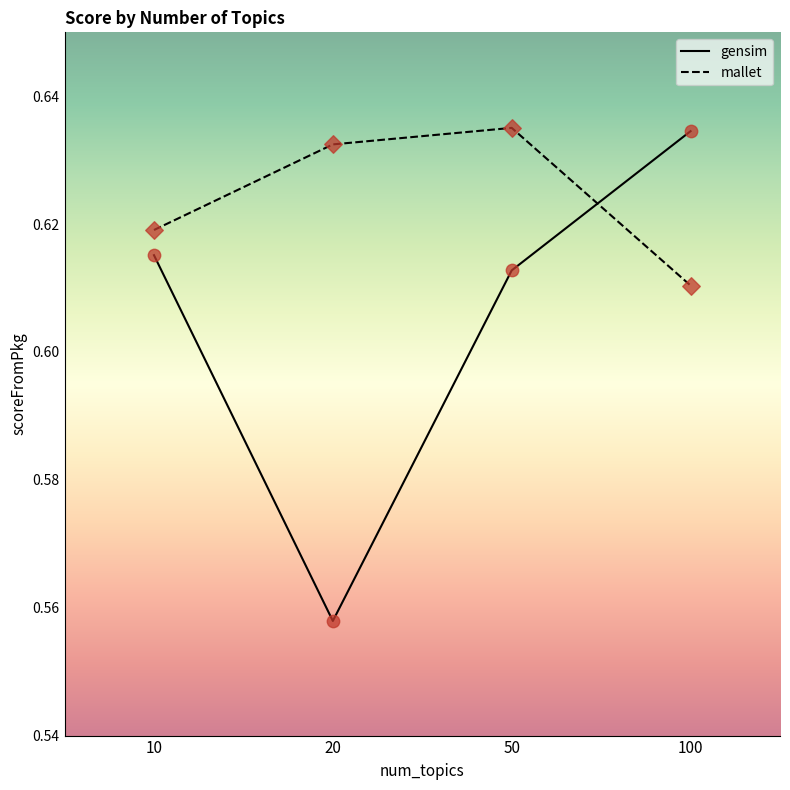

At which category is the sum across all series the highest?

50